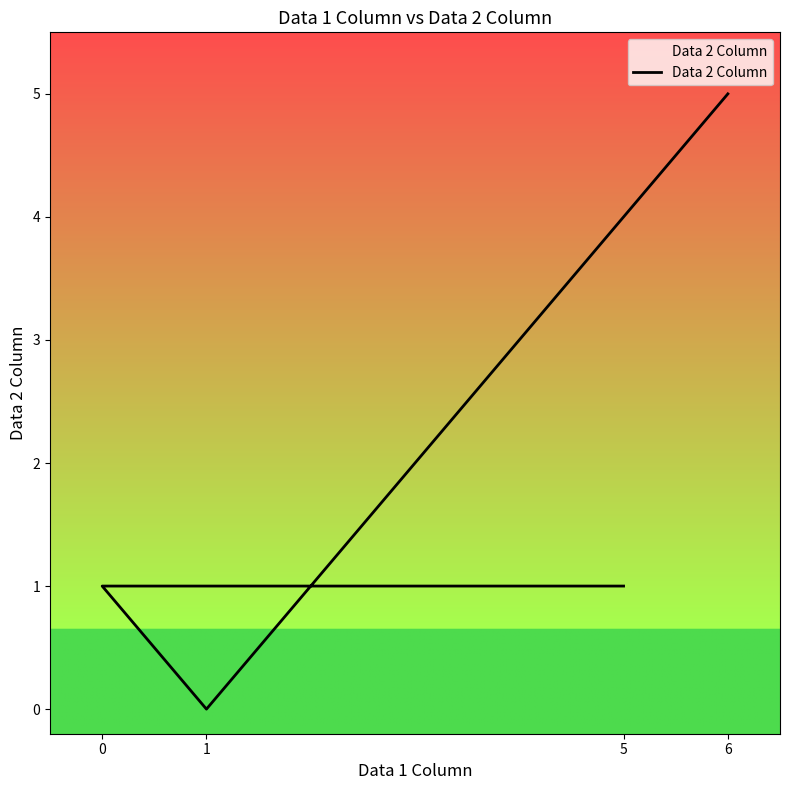

Where is the data nearest to the value 2?

5